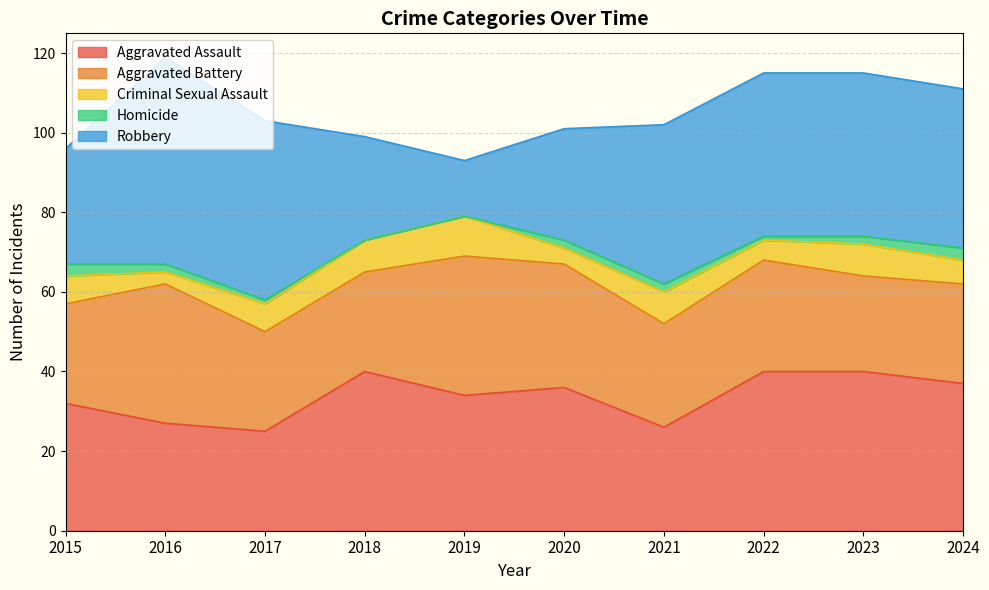

Reading right to left, transcribe all the data shown in this chart.

Aggravated Assault: 37	40	40	26	36	34	40	25	27	32
Aggravated Battery: 25	24	28	26	31	35	25	25	35	25
Criminal Sexual Assault: 6	8	5	8	4	10	8	7	3	7
Homicide: 3	2	1	2	2	0	0	1	2	3
Robbery: 40	41	41	40	28	14	26	45	52	29